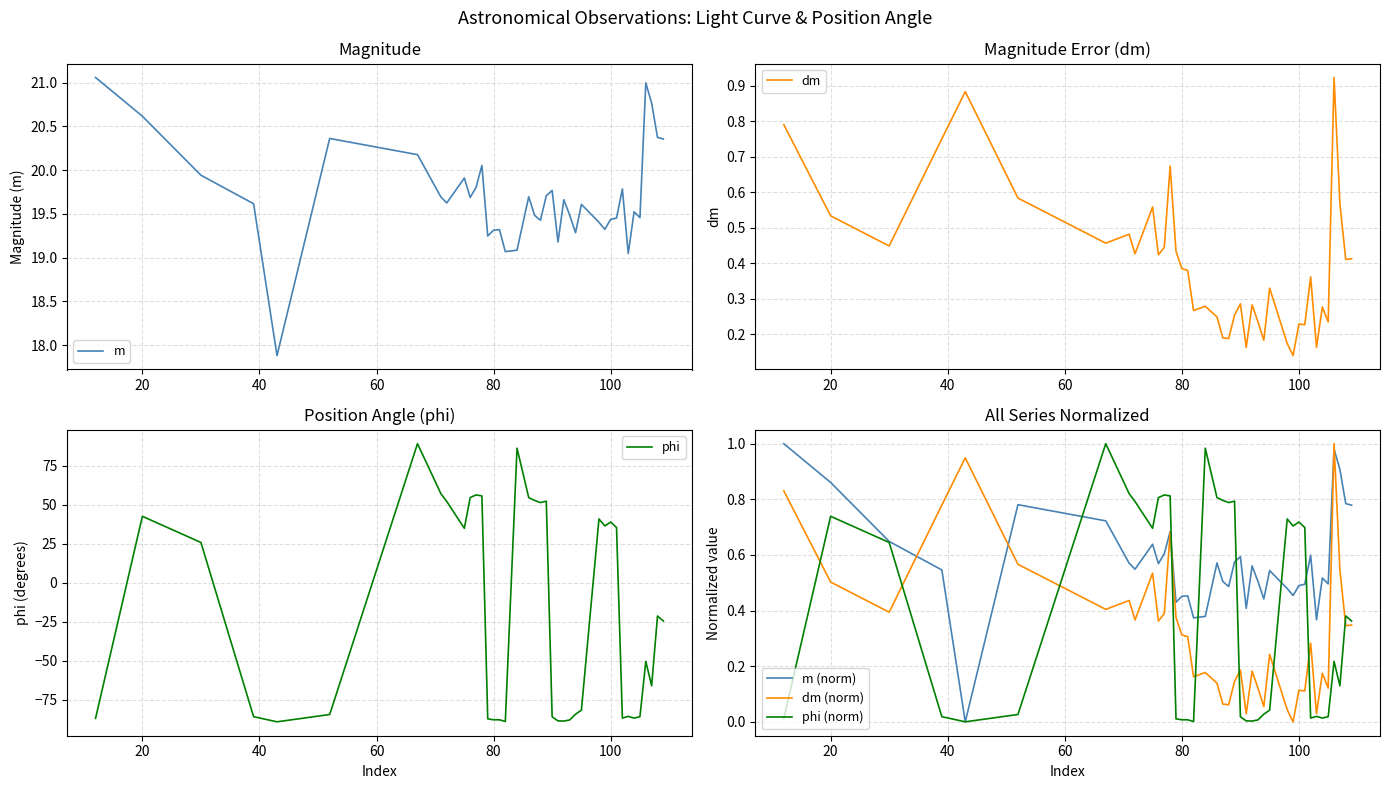

What is the difference between the maximum and minimum values in the phi (norm) series?

1.0